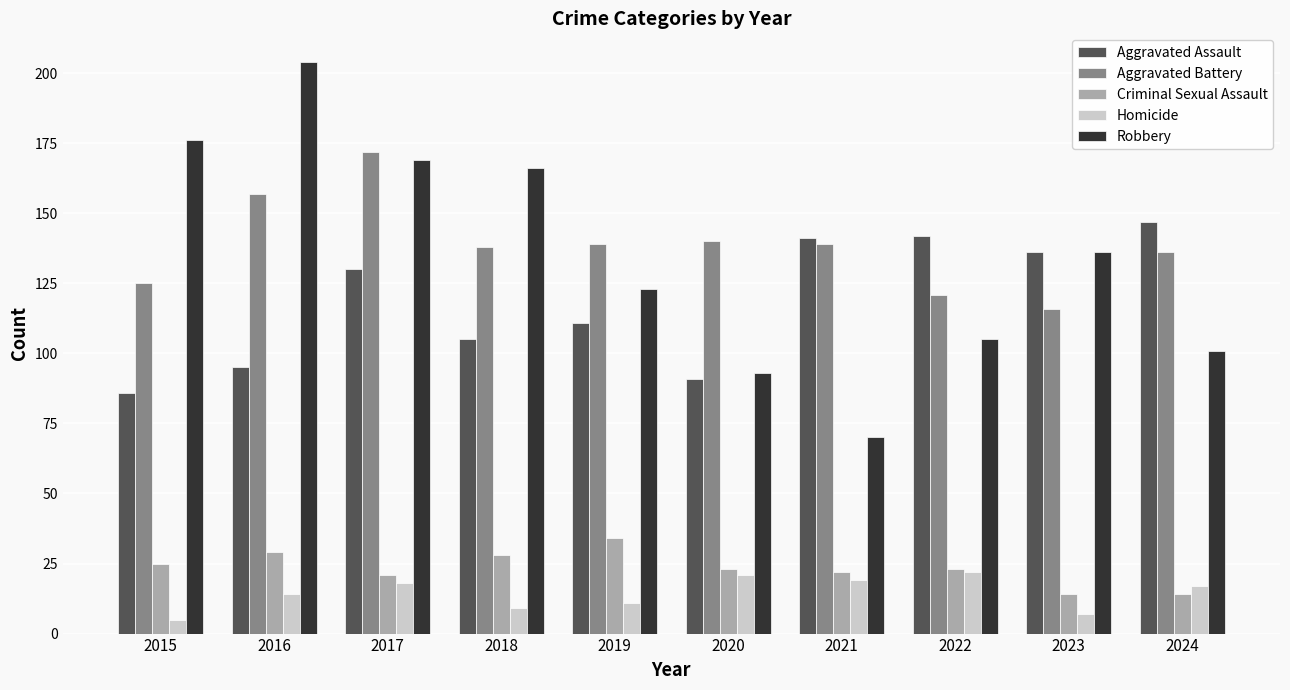

Rank the series at 2016 from lowest to highest value.

Homicide, Criminal Sexual Assault, Aggravated Assault, Aggravated Battery, Robbery